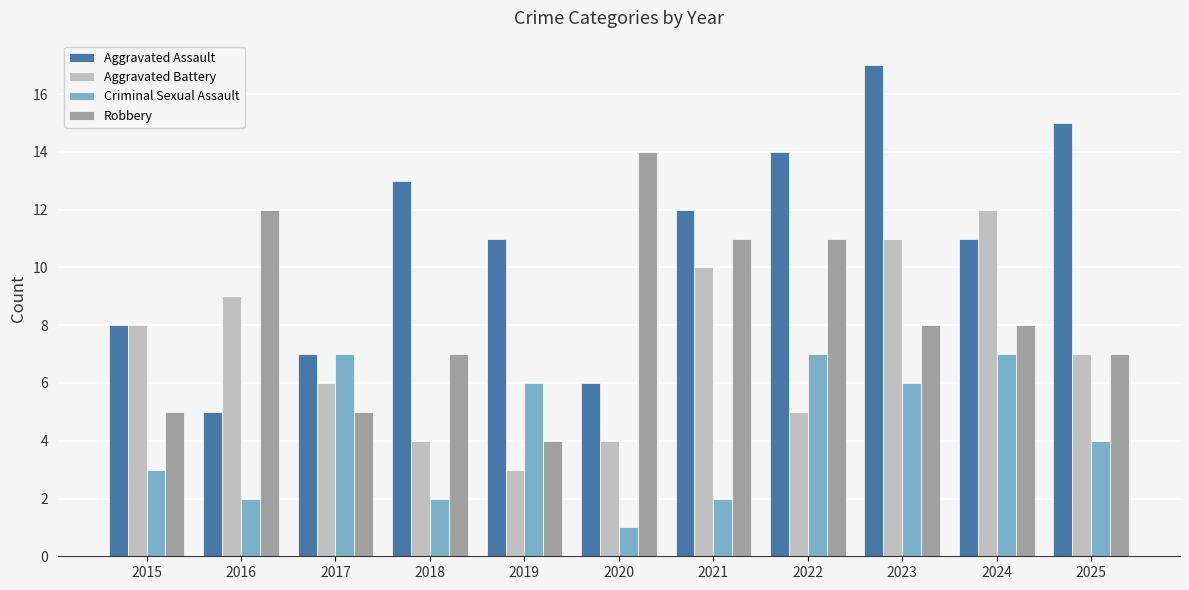

Rank the series by their maximum value, from lowest to highest.

Criminal Sexual Assault, Aggravated Battery, Robbery, Aggravated Assault